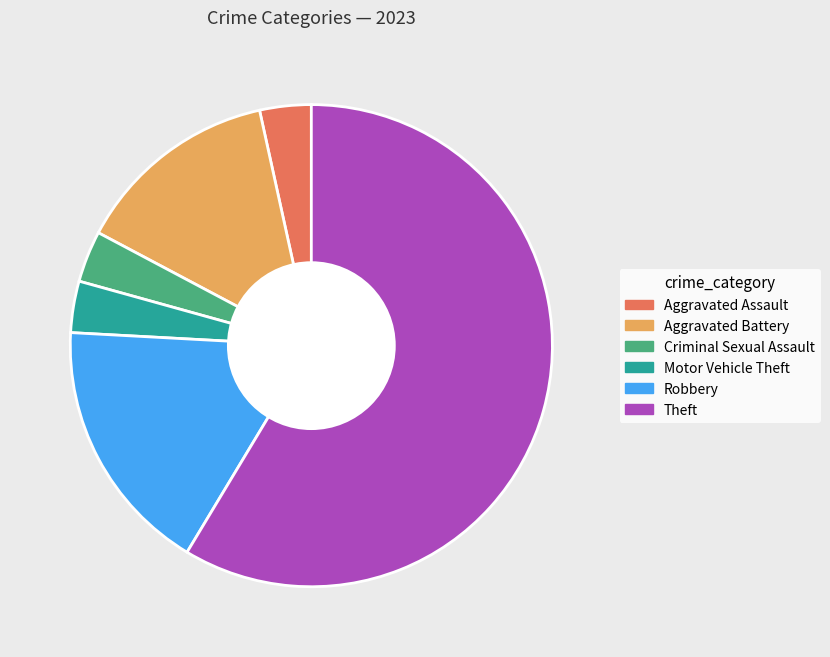

Is there a majority slice in this chart?

Yes